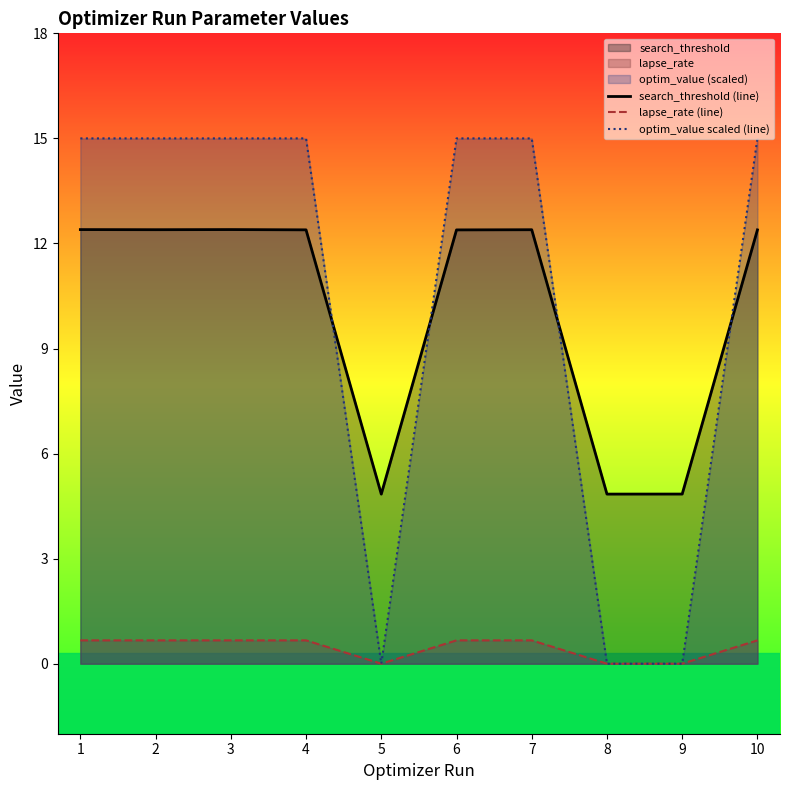

Count the number of categories in the chart.

10